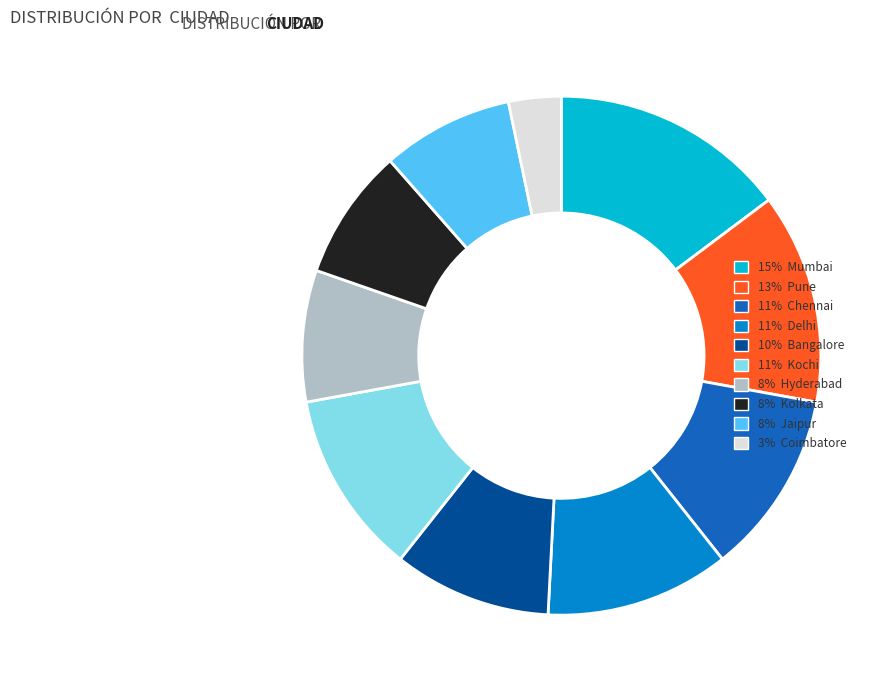

Is there any slice that represents more than half of the pie?

No